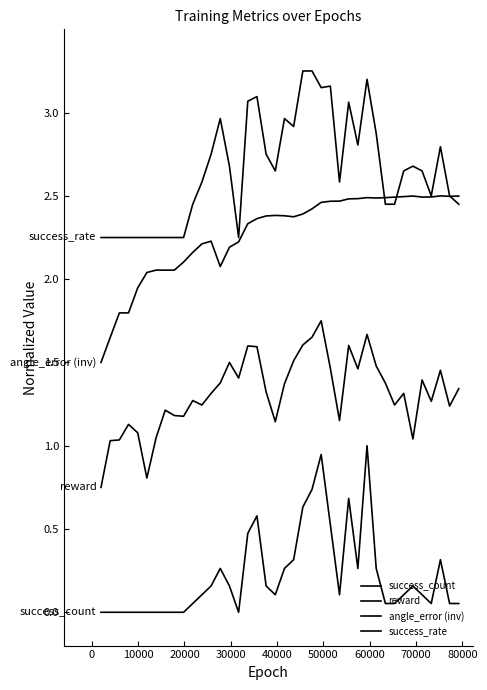

Is this an area chart (filled region under the line)?

No